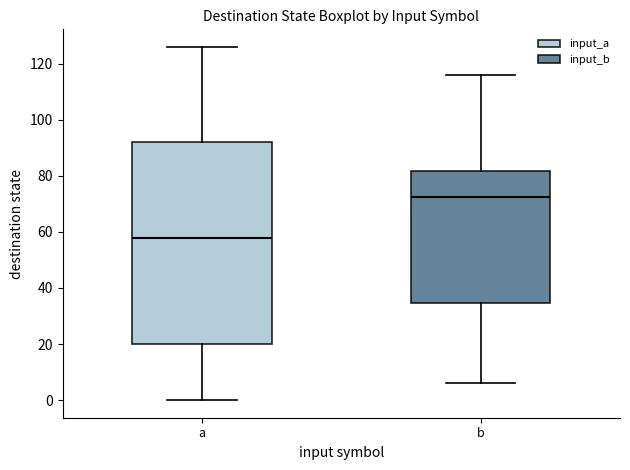

Reading left to right, read every box against the y-axis: the position of its median line, the range the box covers, and the ends of its whiskers. The values are not printed on the chart, so give them approximately, as read against the axis.

a: median 58, box 20 to 92, whiskers 0 to 126
b: median 72, box 34 to 82, whiskers 6 to 116